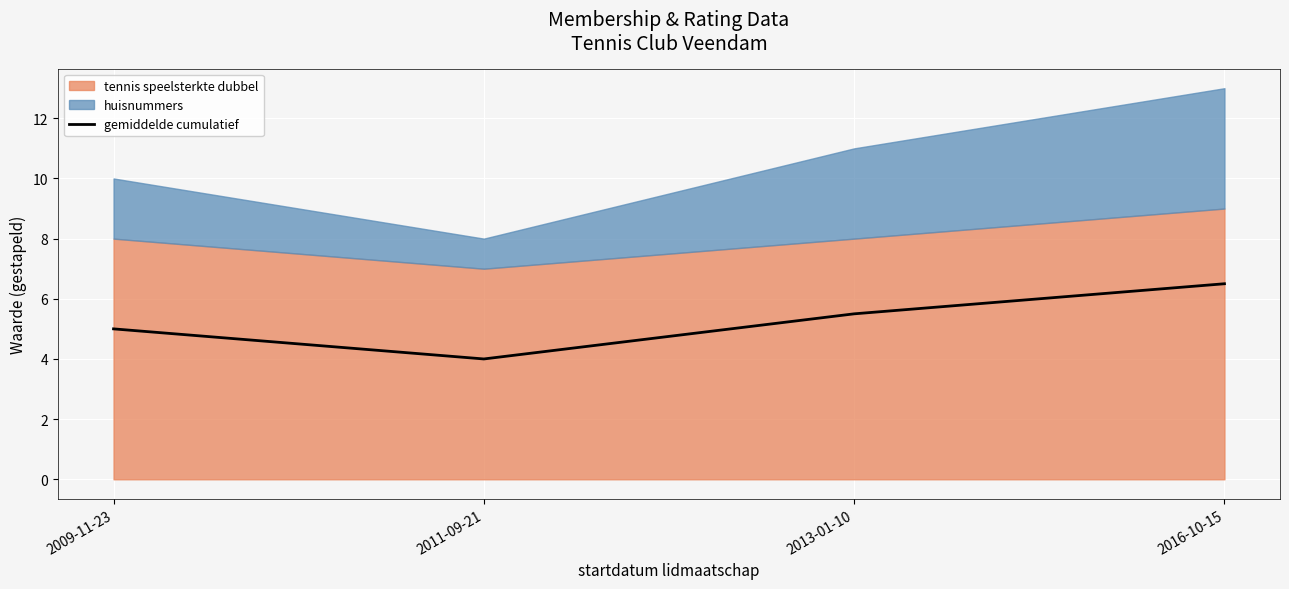

What is the sum of the values at 2011-09-21 and 2013-01-10?

9.5